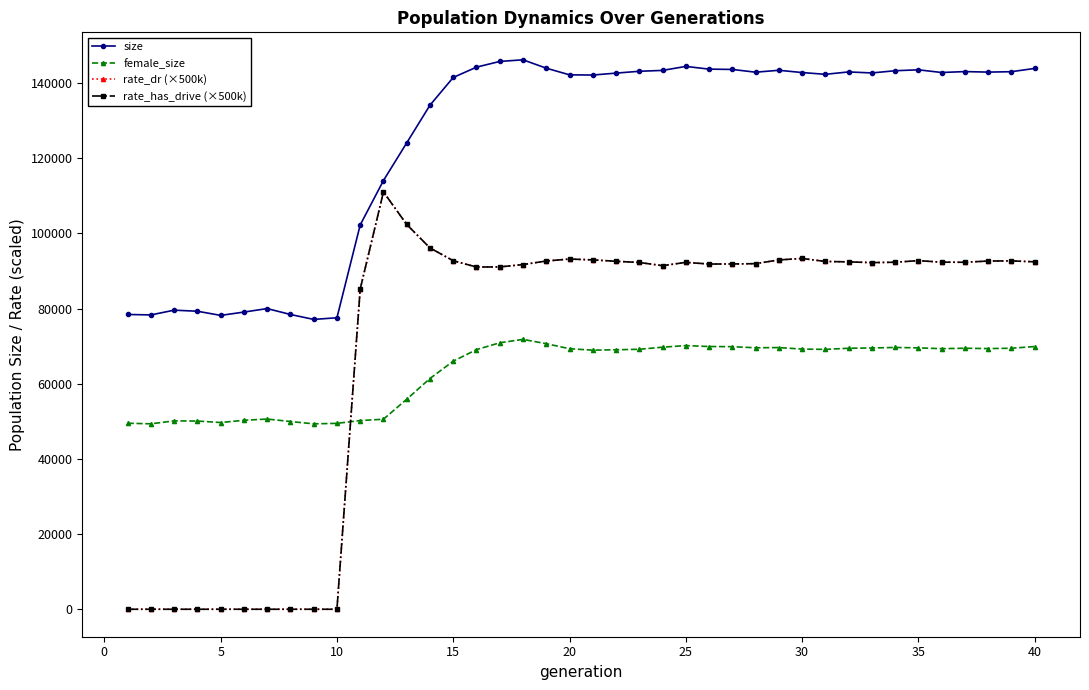

Is this an area chart (filled region under the line)?

No